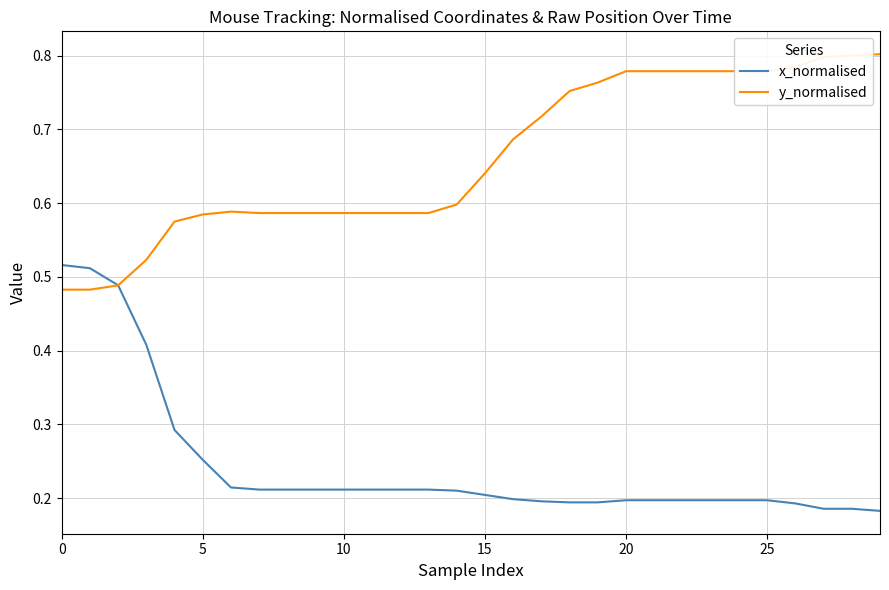

Which series has the largest total across all categories?

y_normalised